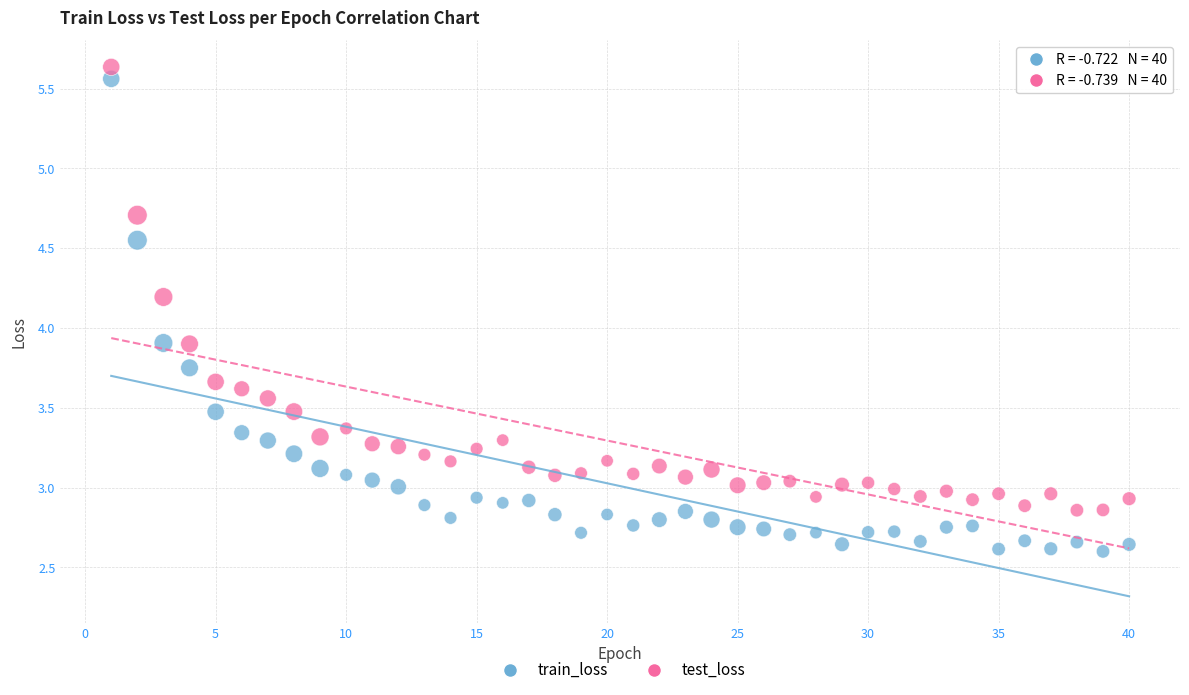

Which series reaches the minimum Y coordinate?

train_loss